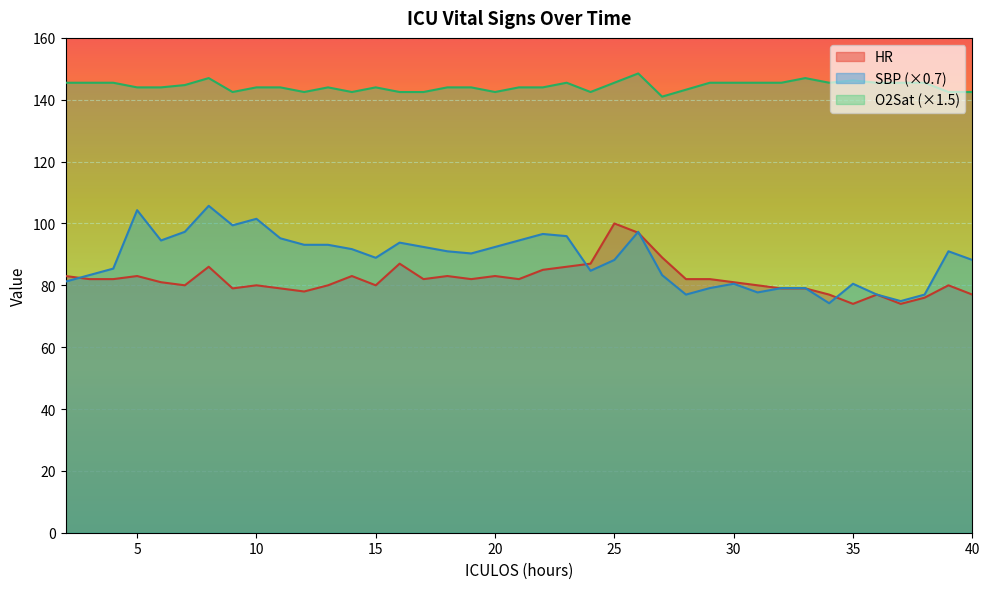

What is the total value across all series at 30?

307.0